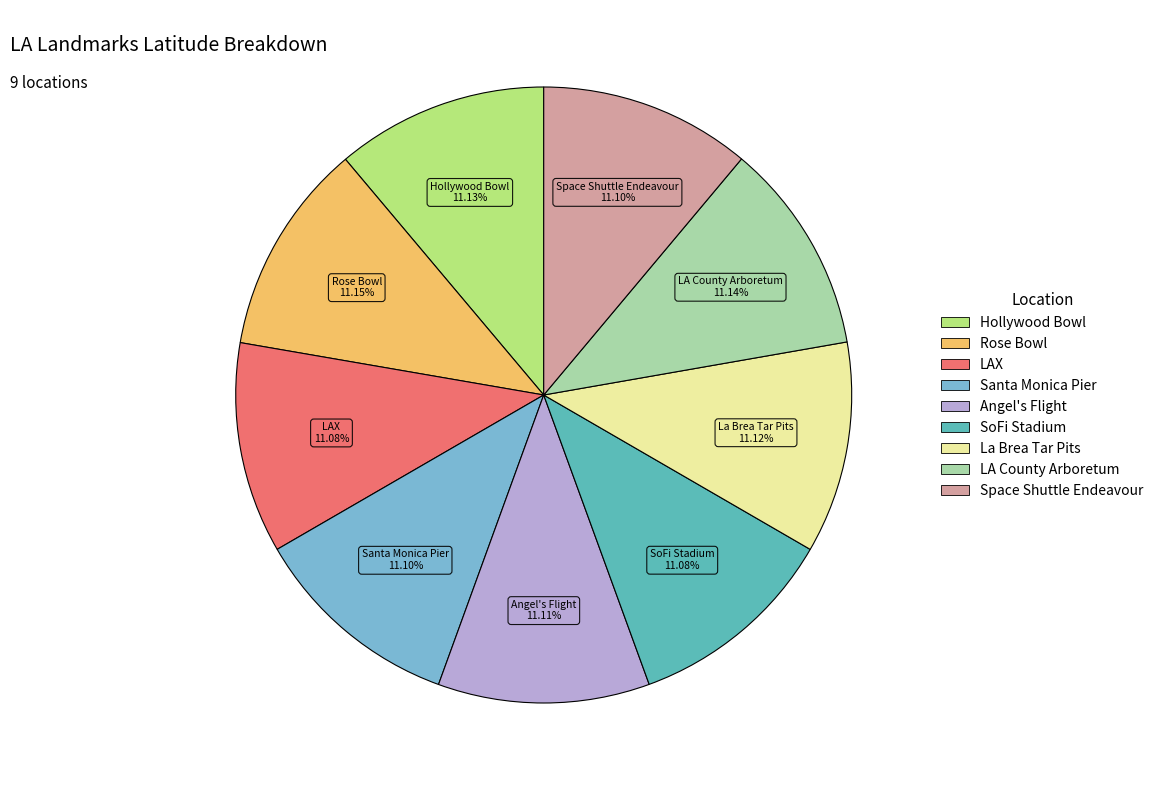

The SoFi Stadium slice represents 1% of the pie. True or false?

False